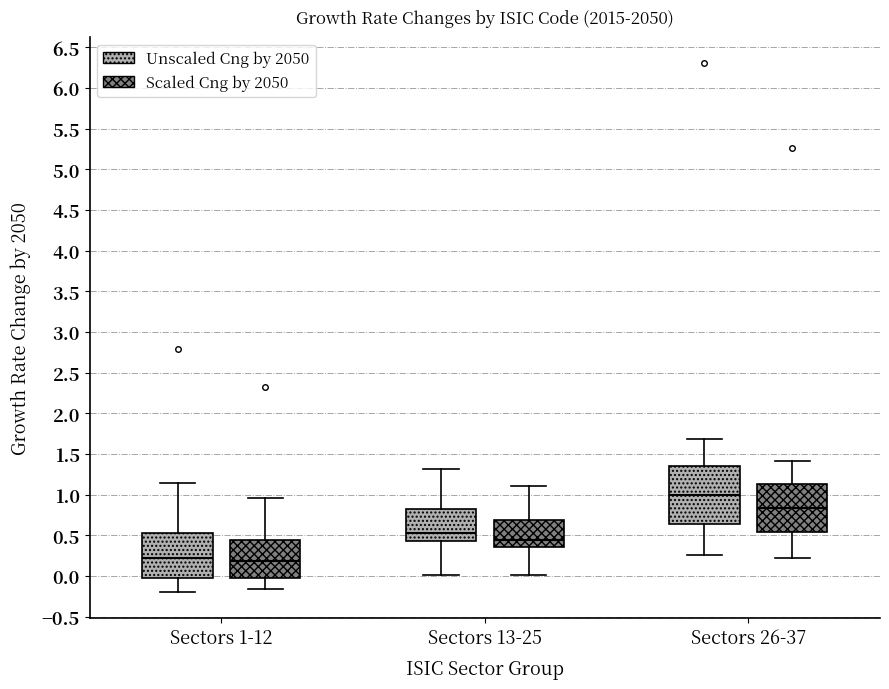

Where does the lower whisker of the box for Sectors 13-25 (Unscaled Cng by 2050) end on the y-axis? The values are not printed on the chart, so give them approximately, as read against the axis.

0.00